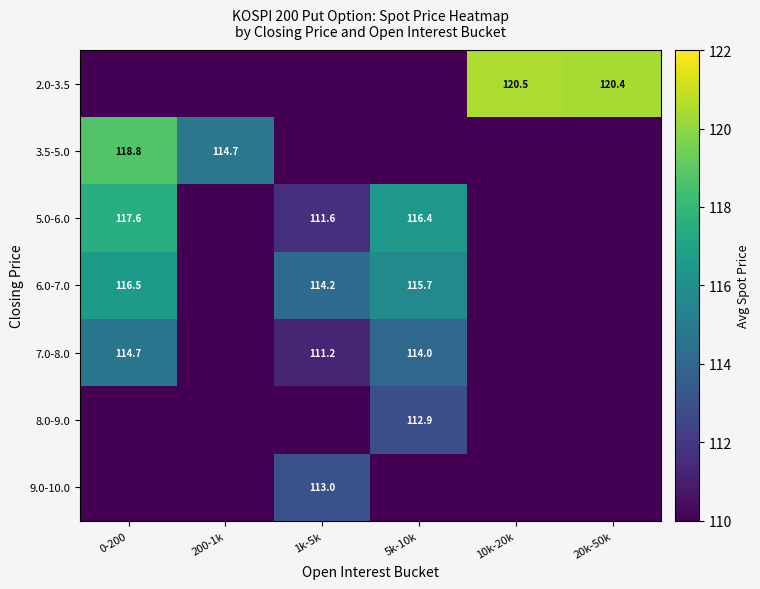

Is it true that 7.0-8.0 equals 114.0 at 5k-10k?

True